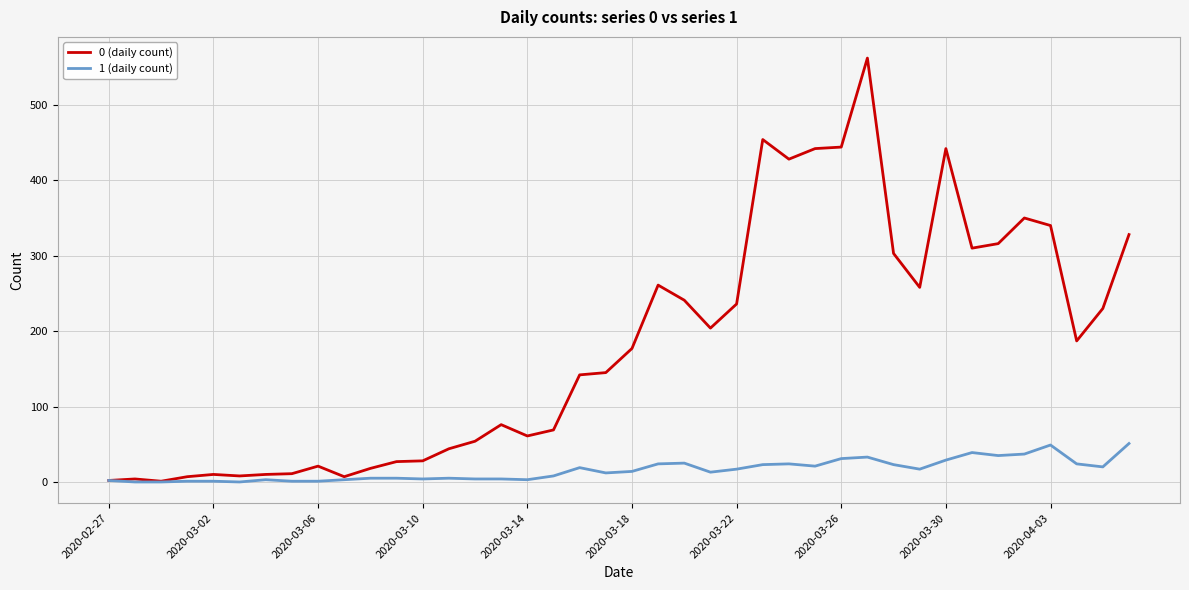

Rank the series by their average value, from highest to lowest.

0 (daily count), 1 (daily count)